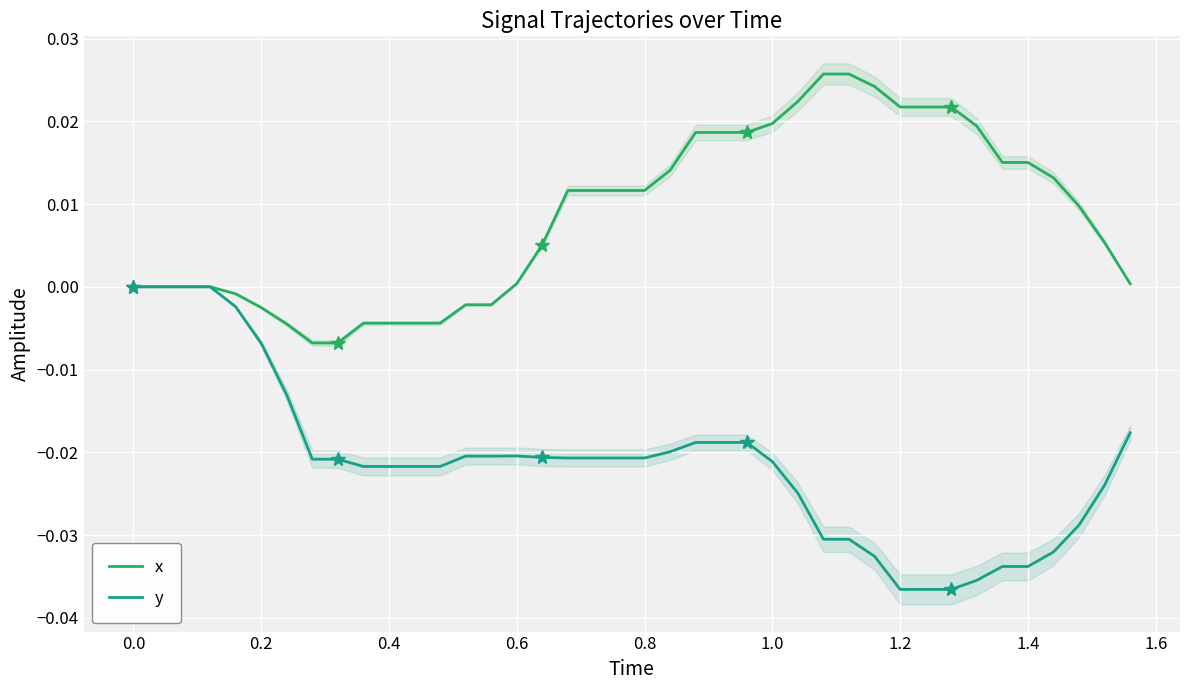

Count the number of categories in the chart.

40